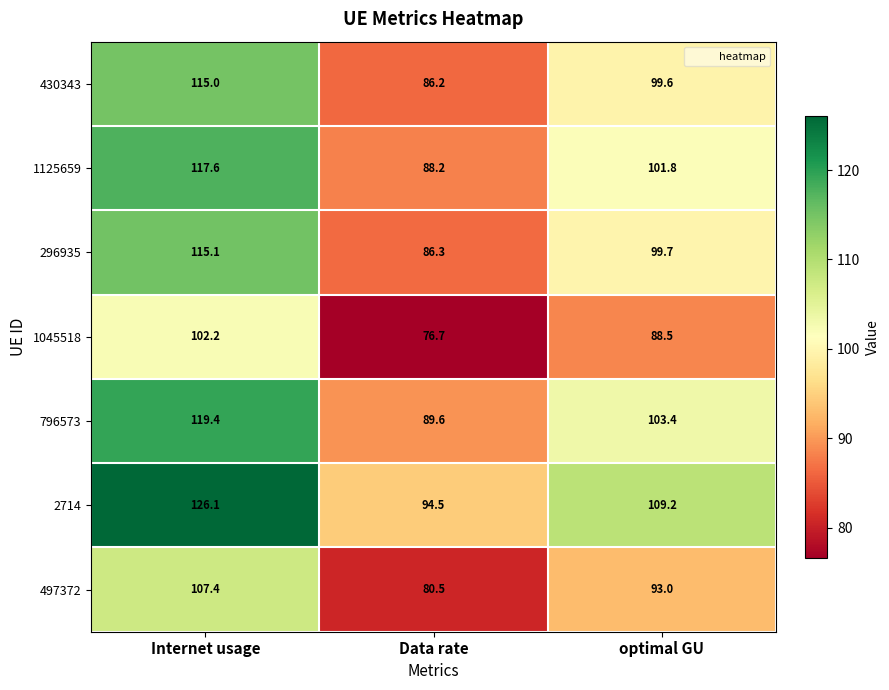

Which label corresponds to the smallest value in the chart?

Data rate